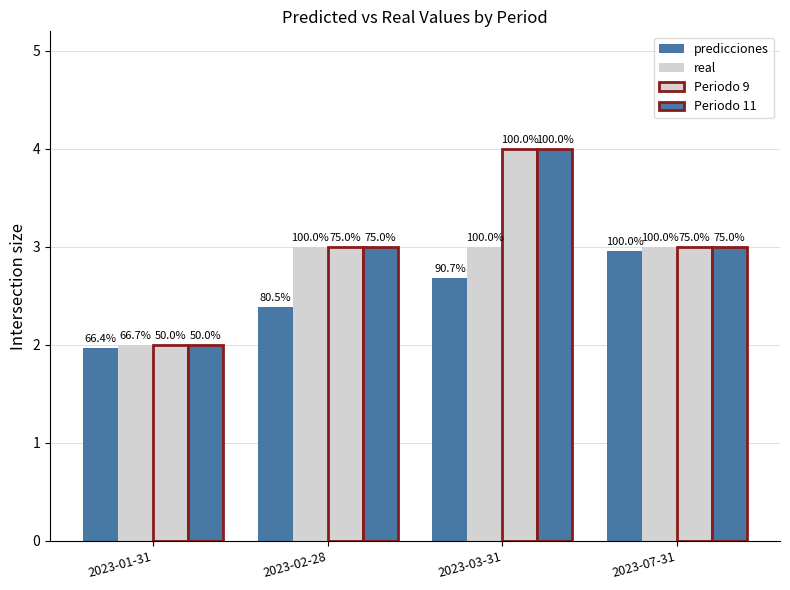

How many groups of bars are there?

4